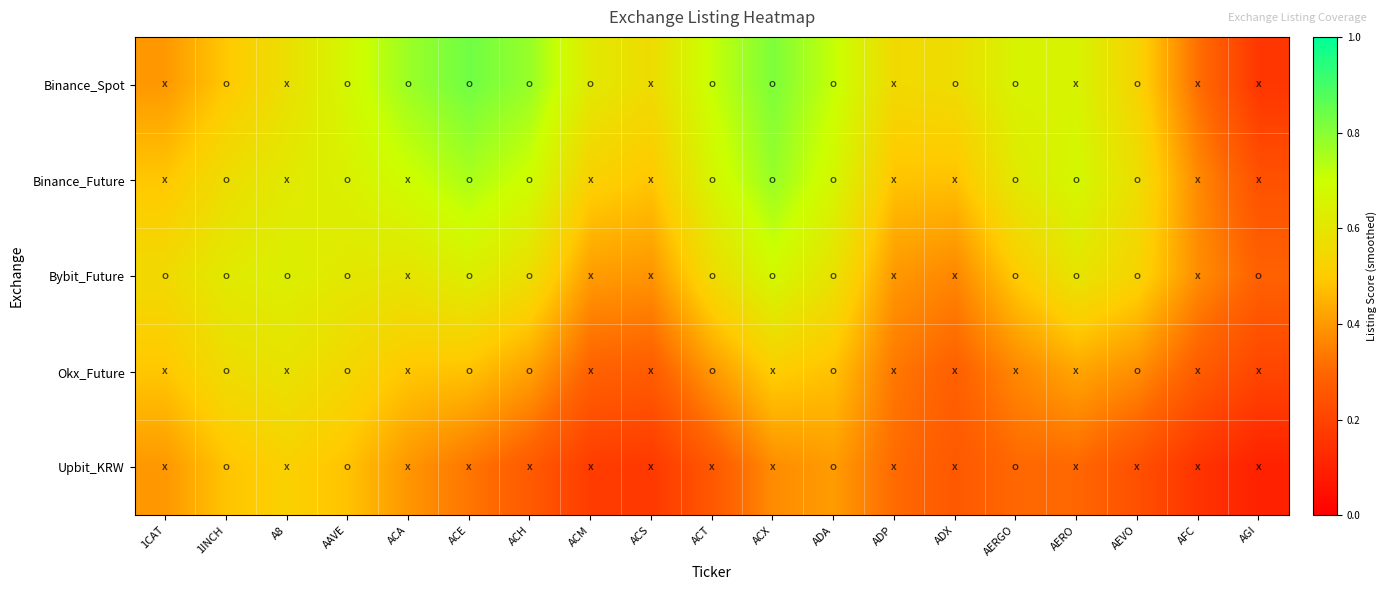

Reading left to right, extract all data points from this chart.

Binance_Spot: 1CAT=0.4	1INCH=0.5	A8=0.6	AAVE=0.7	ACA=0.8	ACE=0.8	ACH=0.8	ACM=0.6	ACS=0.6	ACT=0.7	ACX=0.8	ADA=0.7	ADP=0.6	ADX=0.6	AERGO=0.7	AERO=0.7	AEVO=0.5	AFC=0.3	AGI=0.2
Binance_Future: 1CAT=0.5	1INCH=0.6	A8=0.6	AAVE=0.6	ACA=0.7	ACE=0.7	ACH=0.7	ACM=0.5	ACS=0.5	ACT=0.7	ACX=0.8	ADA=0.7	ADP=0.5	ADX=0.5	AERGO=0.6	AERO=0.7	AEVO=0.6	AFC=0.4	AGI=0.2
Bybit_Future: 1CAT=0.6	1INCH=0.6	A8=0.6	AAVE=0.6	ACA=0.6	ACE=0.6	ACH=0.6	ACM=0.4	ACS=0.4	ACT=0.6	ACX=0.7	ADA=0.6	ADP=0.4	ADX=0.4	AERGO=0.5	AERO=0.6	AEVO=0.5	AFC=0.4	AGI=0.3
Okx_Future: 1CAT=0.5	1INCH=0.6	A8=0.6	AAVE=0.5	ACA=0.5	ACE=0.5	ACH=0.4	ACM=0.3	ACS=0.3	ACT=0.4	ACX=0.5	ADA=0.5	ADP=0.3	ADX=0.3	AERGO=0.4	AERO=0.4	AEVO=0.4	AFC=0.3	AGI=0.2
Upbit_KRW: 1CAT=0.4	1INCH=0.5	A8=0.5	AAVE=0.5	ACA=0.4	ACE=0.3	ACH=0.3	ACM=0.2	ACS=0.2	ACT=0.3	ACX=0.4	ADA=0.4	ADP=0.3	ADX=0.3	AERGO=0.3	AERO=0.3	AEVO=0.2	AFC=0.2	AGI=0.1